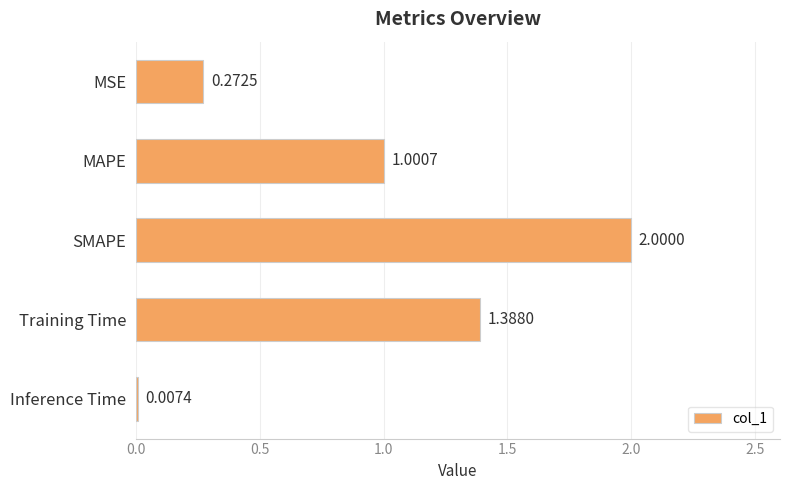

Which category has the highest value across all series?

SMAPE